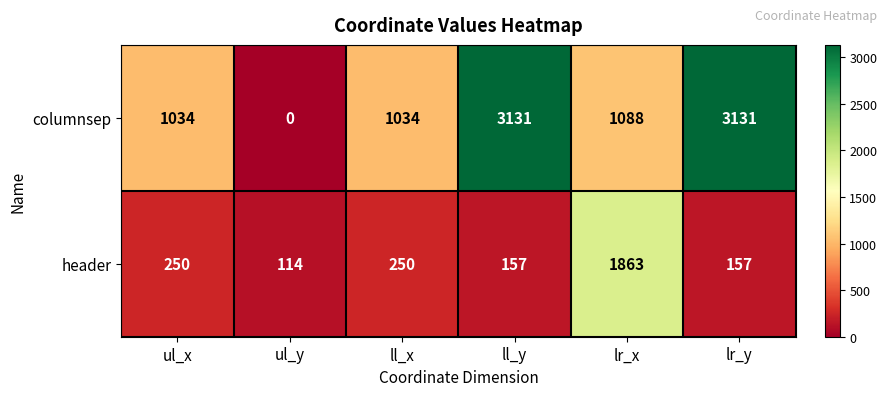

Is it true that header equals 350 at ll_x?

False